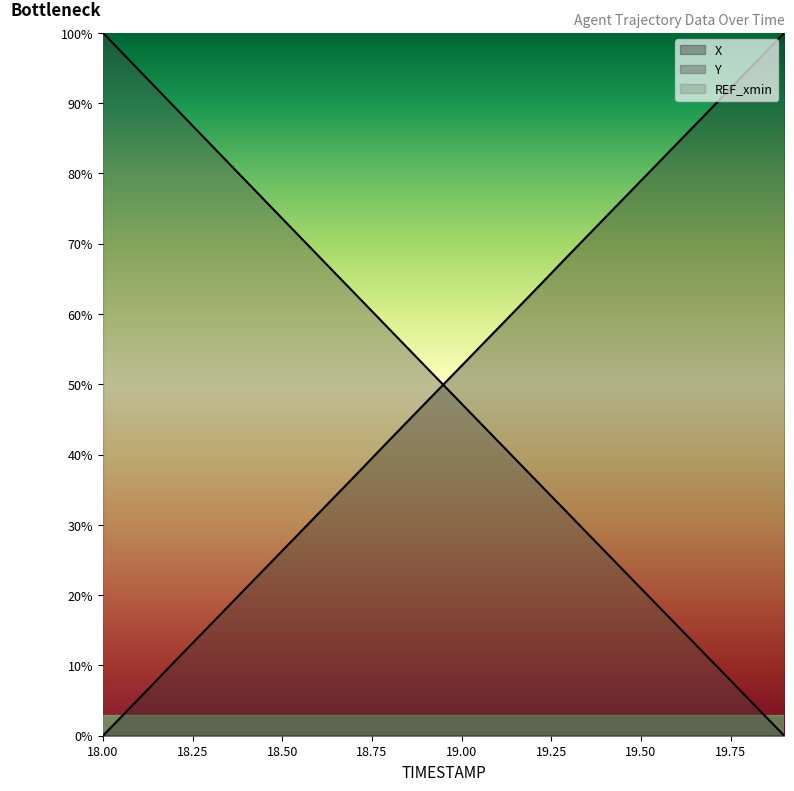

What is the total value across all series at 19.2?

99.9